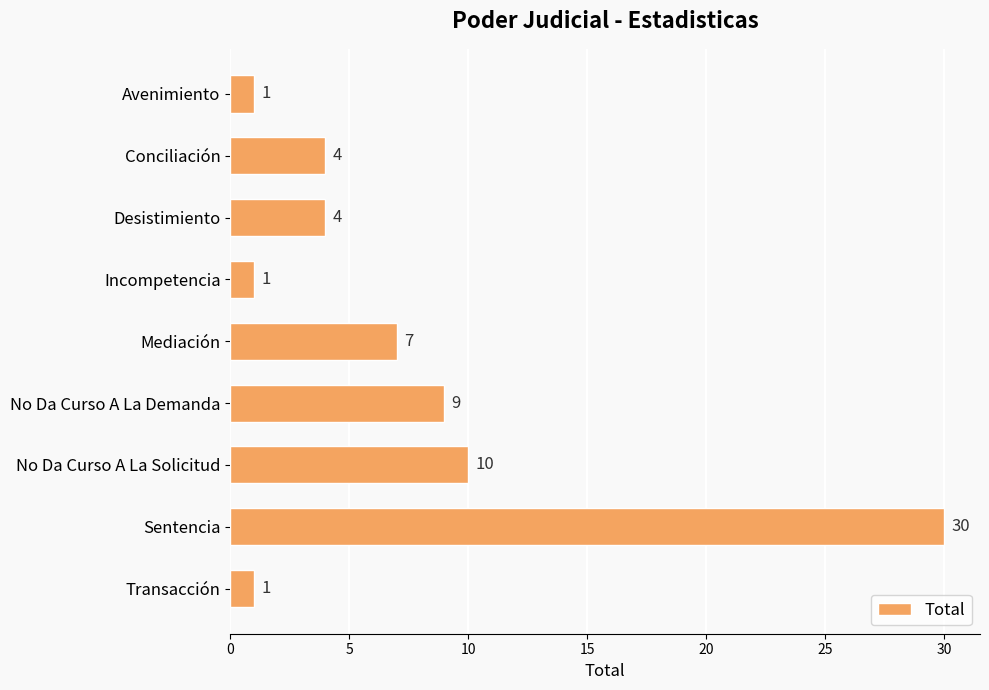

What position from the bottom is Desistimiento?

7